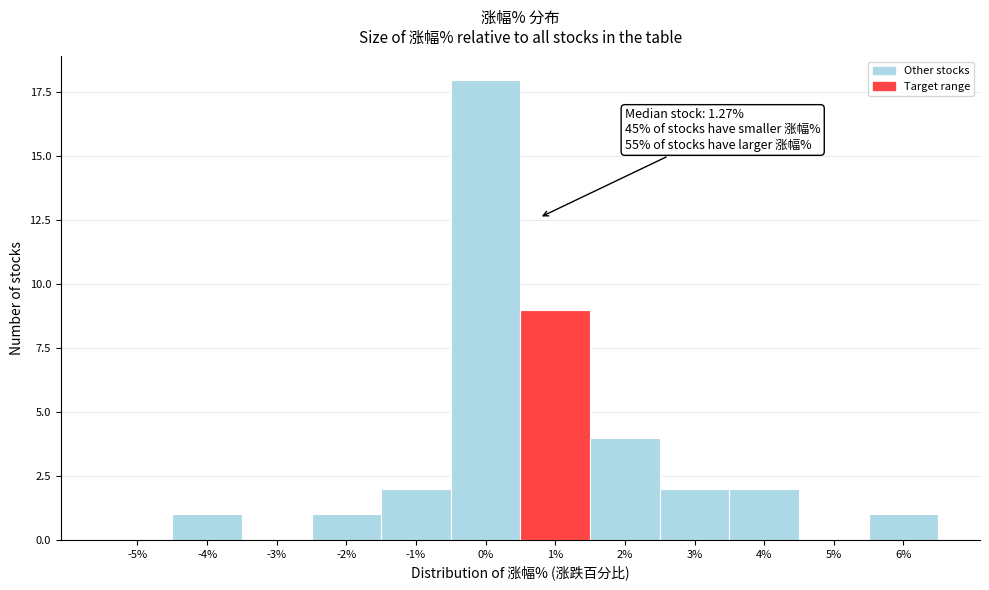

Reading left to right, what are all the values shown in this chart?

-5%=0	-4%=1	-3%=0	-2%=1	-1%=2	0%=18	1%=9	2%=4	3%=2	4%=2	5%=0	6%=1